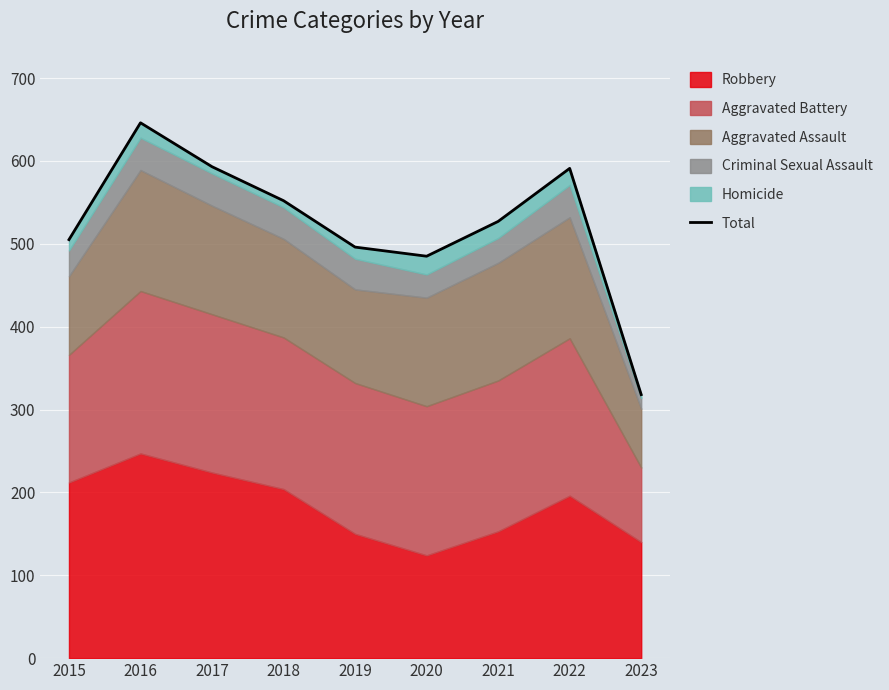

What is the sum of the values at 2021 and 2018?

1079